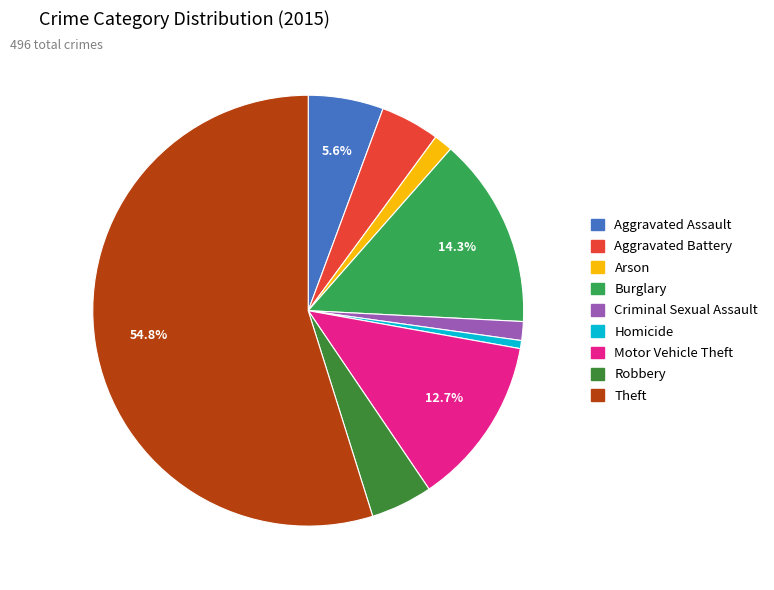

The Homicide slice represents 11% of the pie. True or false?

False